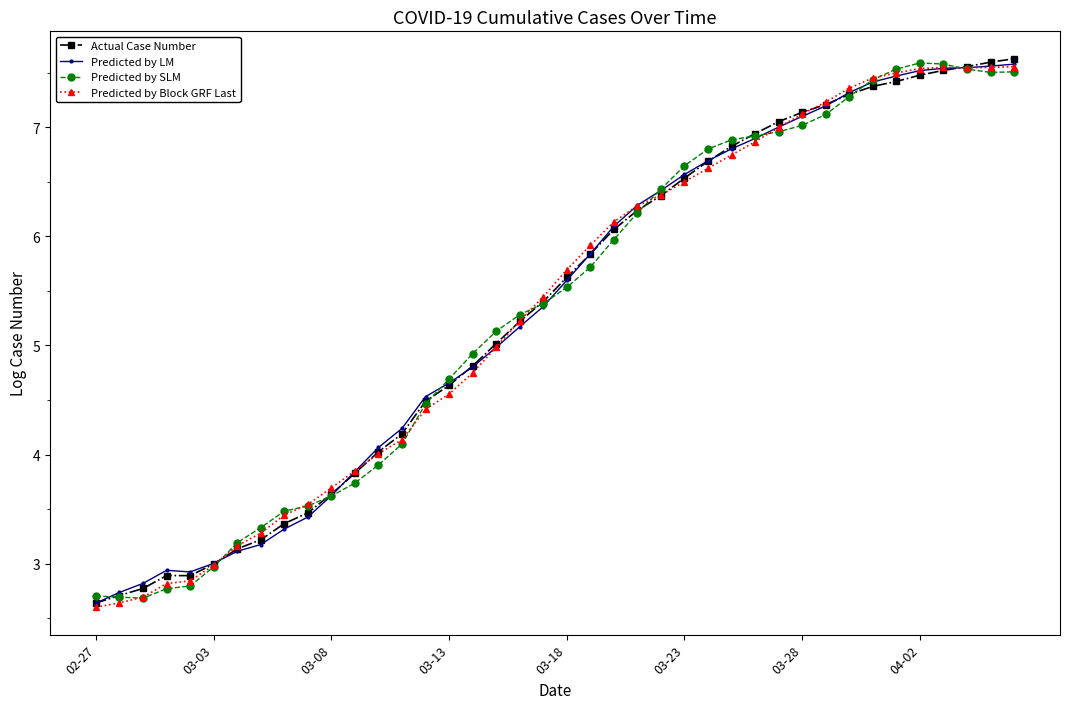

True or false: Predicted by Block GRF Last has more than 0 interior local peaks.

True